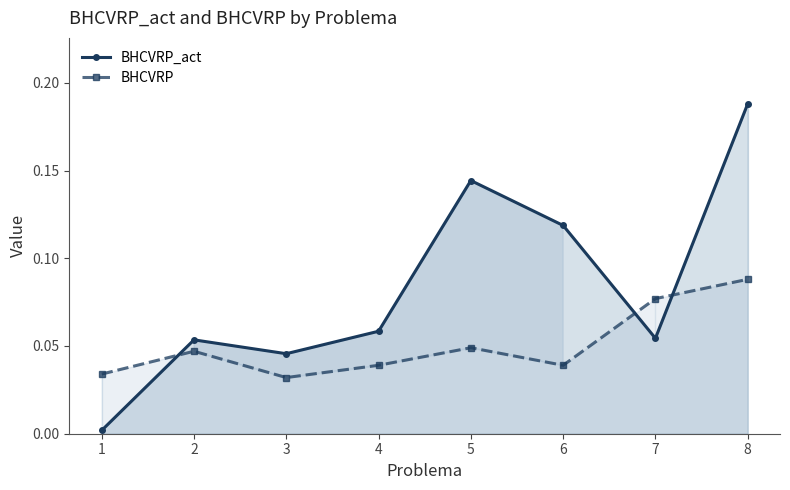

How many lines are shown in the chart?

2